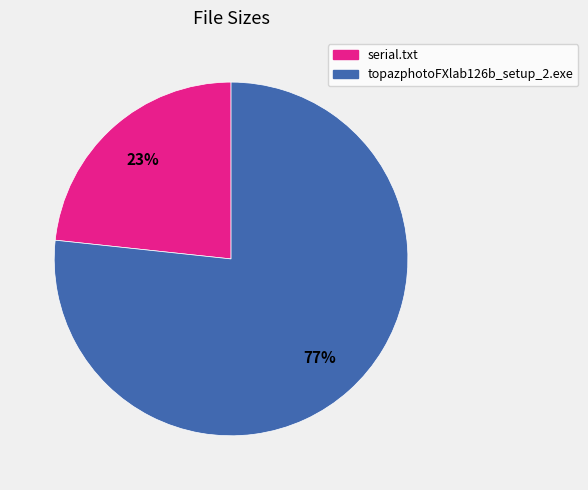

Which category has the smallest portion of the pie?

serial.txt